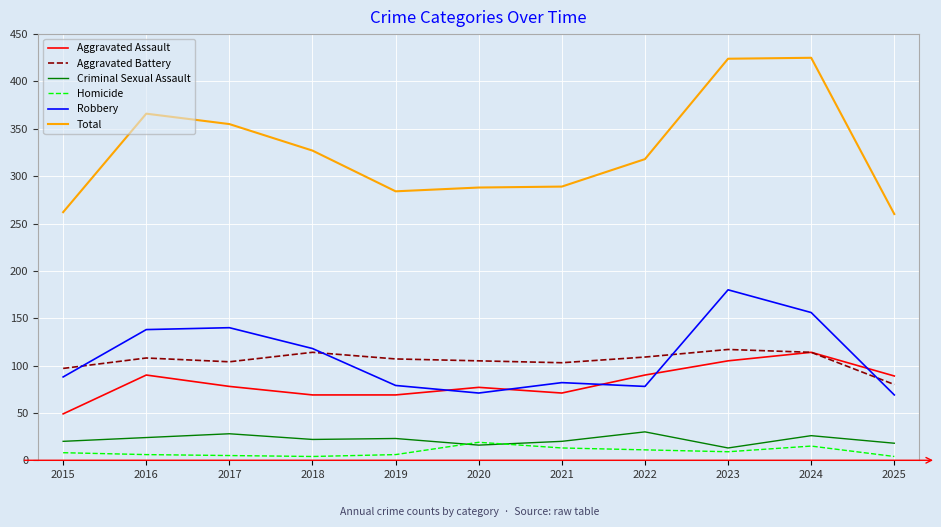

Which series has the largest total across all categories?

Total